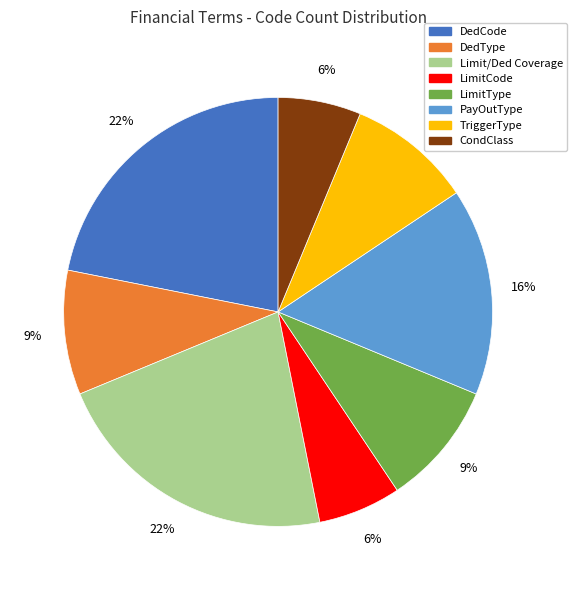

Between DedType and LimitCode, which is larger?

DedType